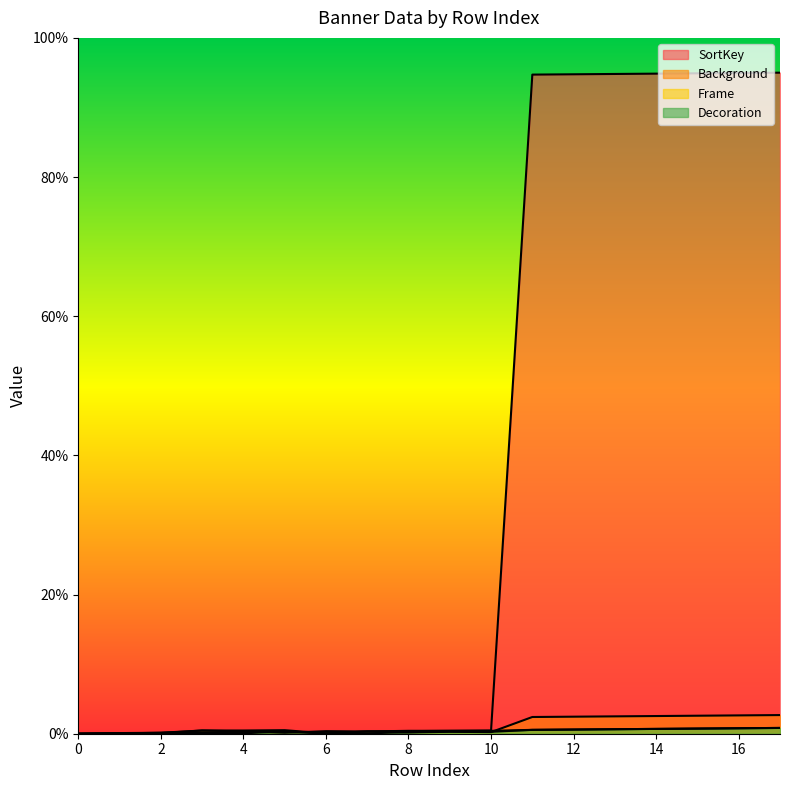

Where is the first local maximum for SortKey?

5